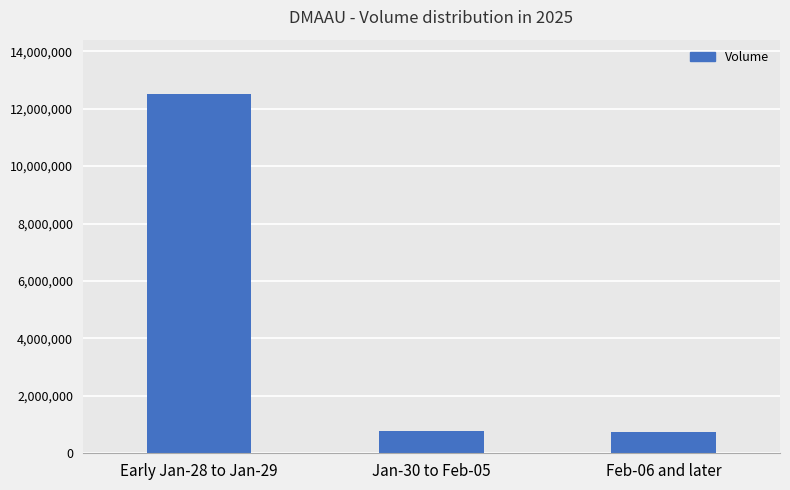

What is the greatest value displayed?

12523572